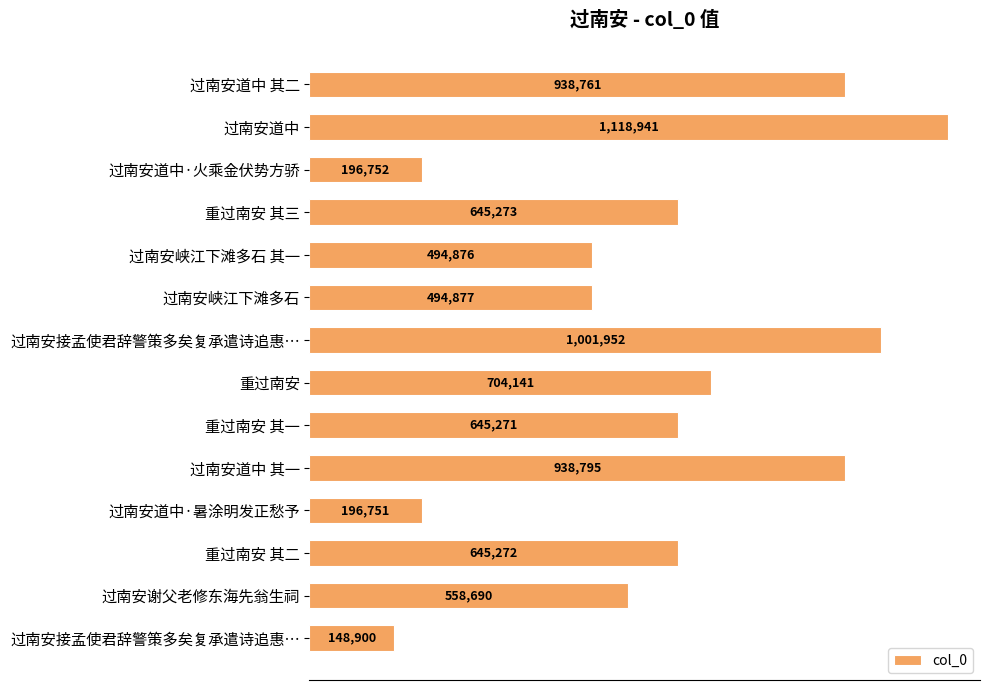

Which label corresponds to the largest value in the chart?

过南安道中